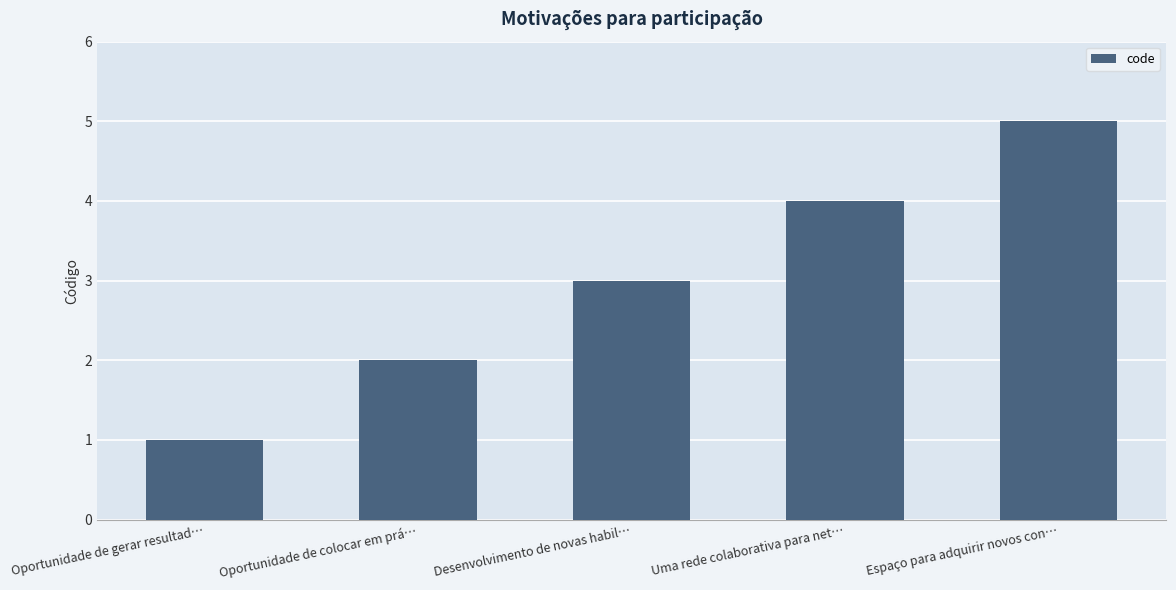

Reading left to right, what are all the values shown in this chart?

Oportunidade de gerar resultad…=1	Oportunidade de colocar em prá…=2	Desenvolvimento de novas habil…=3	Uma rede colaborativa para net…=4	Espaço para adquirir novos con…=5